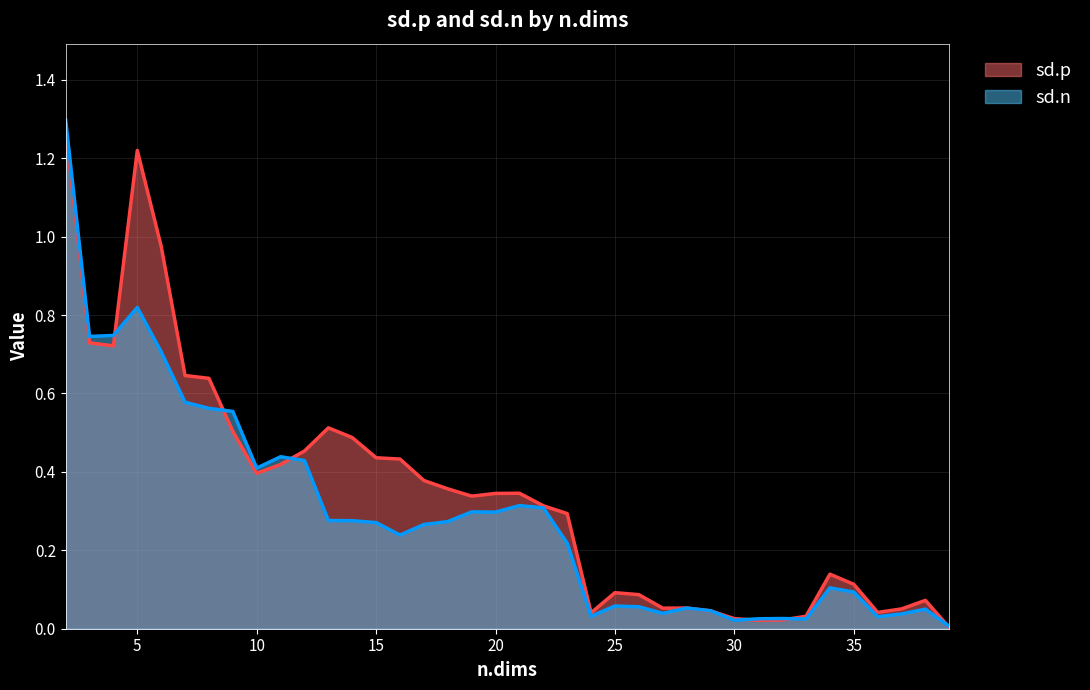

Reading right to left, what are all the values shown in this chart?

sd.p: 39=0.0	38=0.1	37=0.1	36=0.0	35=0.1	34=0.1	33=0.0	32=0.0	31=0.0	30=0.0	29=0.0	28=0.1	27=0.1	26=0.1	25=0.1	24=0.0	23=0.3	22=0.3	21=0.3	20=0.3	19=0.3	18=0.4	17=0.4	16=0.4	15=0.4	14=0.5	13=0.5	12=0.5	11=0.4	10=0.4	9=0.5	8=0.6	7=0.6	6=1.0	5=1.2	4=0.7	3=0.7	2=1.3
sd.n: 39=0.0	38=0.0	37=0.0	36=0.0	35=0.1	34=0.1	33=0.0	32=0.0	31=0.0	30=0.0	29=0.0	28=0.1	27=0.0	26=0.1	25=0.1	24=0.0	23=0.2	22=0.3	21=0.3	20=0.3	19=0.3	18=0.3	17=0.3	16=0.2	15=0.3	14=0.3	13=0.3	12=0.4	11=0.4	10=0.4	9=0.6	8=0.6	7=0.6	6=0.7	5=0.8	4=0.7	3=0.7	2=1.3